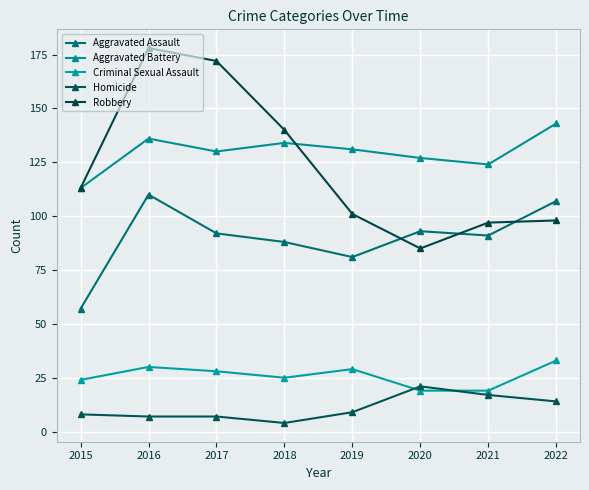

The Criminal Sexual Assault series shows 8 at 2016. True or false?

False